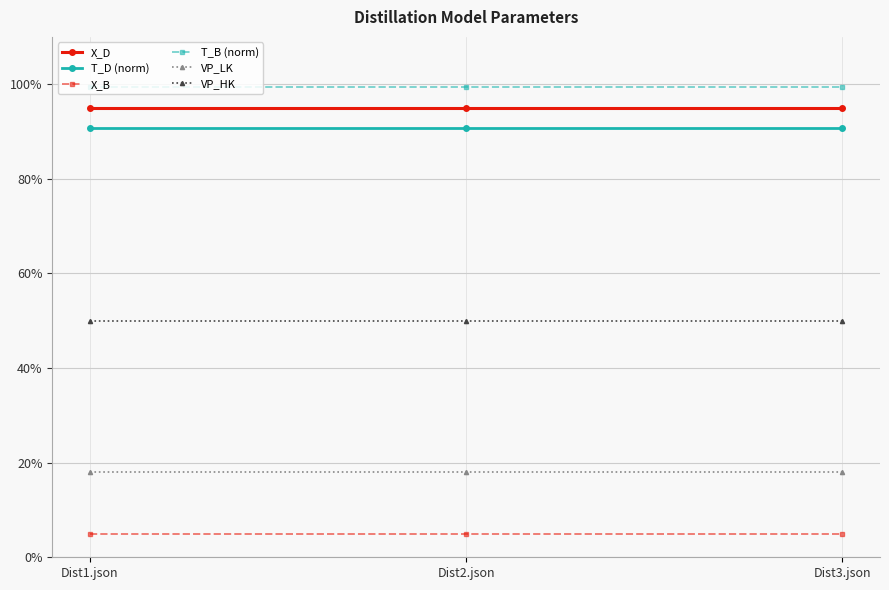

Is the value of VP_LK at Dist2.json greater than the value of X_B at Dist1.json?

Yes